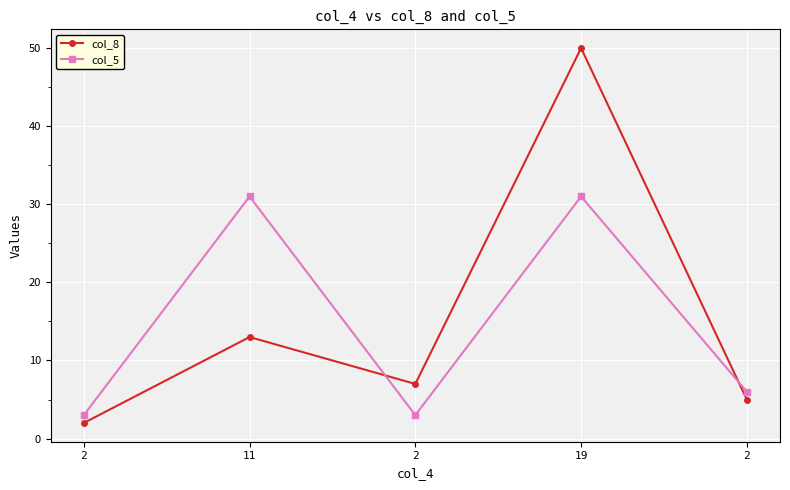

What is the sum of the col_8 values at 2 and 11?

15